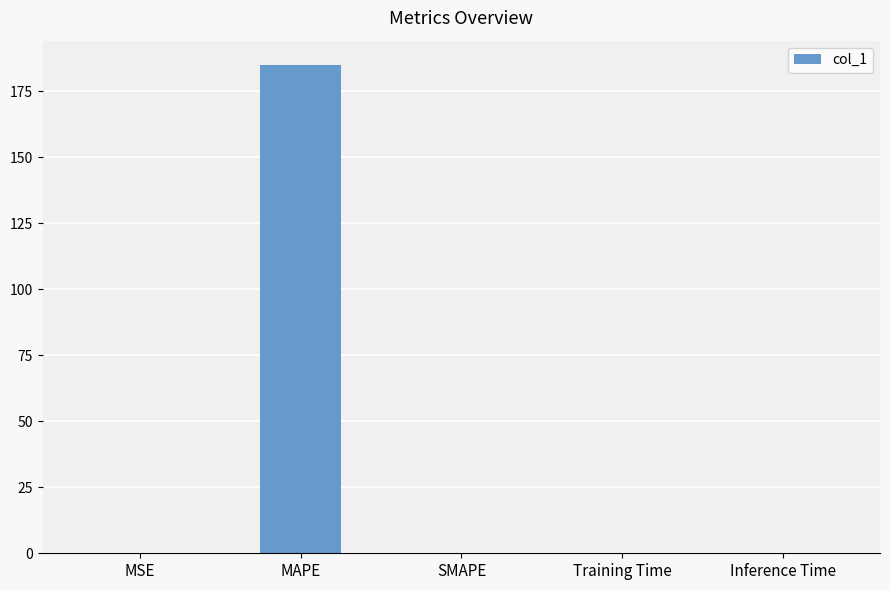

Which category has the highest value across all series?

MAPE